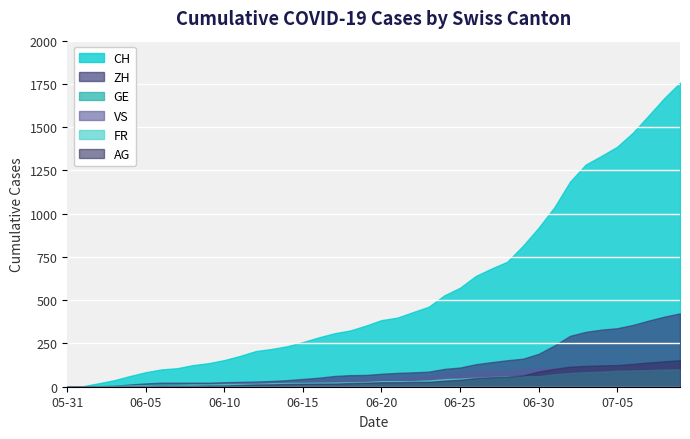

Is it true that ZH equals 555 at 2020-07-08?

False